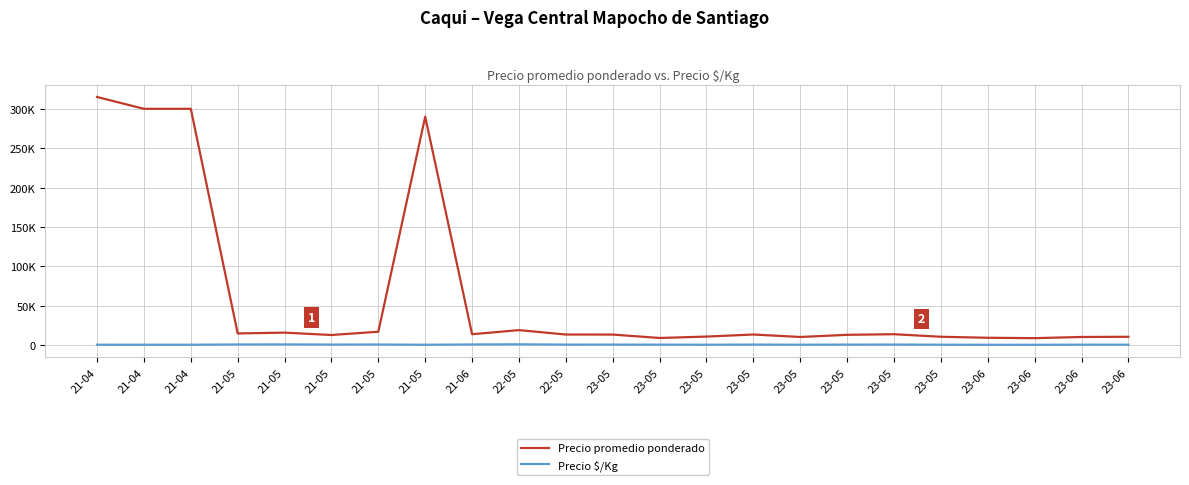

True or false: Precio $/Kg and Precio promedio ponderado cross at least once.

False